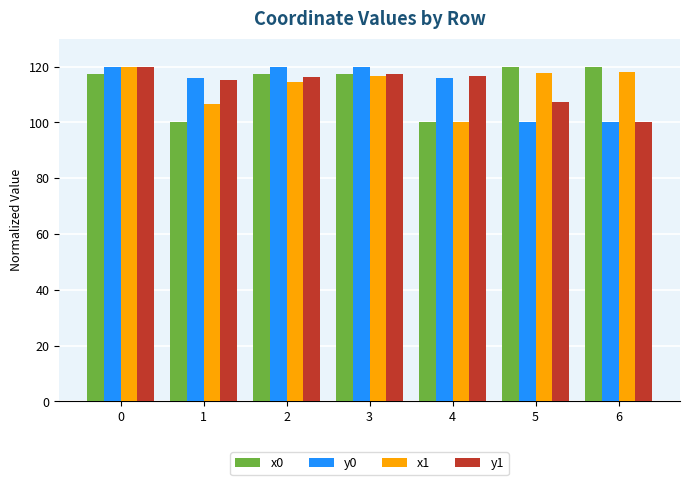

At how many categories does at least one series exceed 112?

7